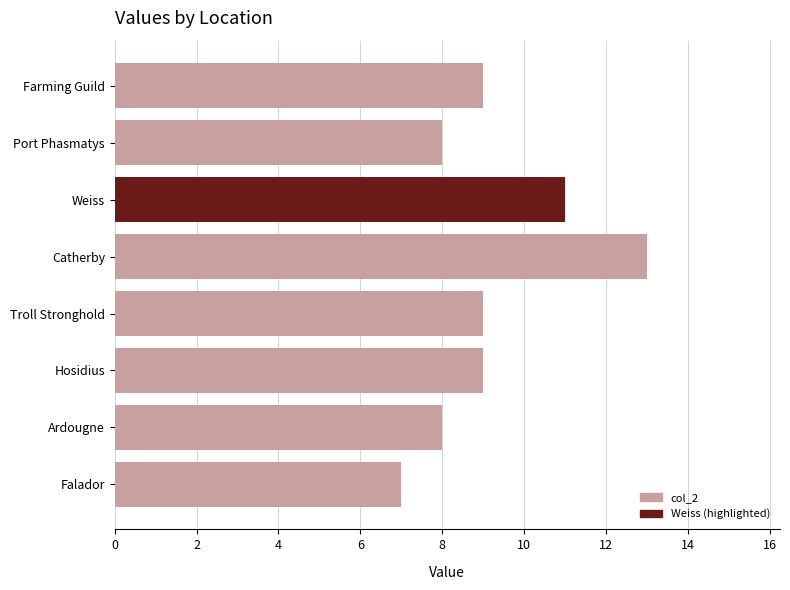

Is it true that the value at Ardougne is 8?

True